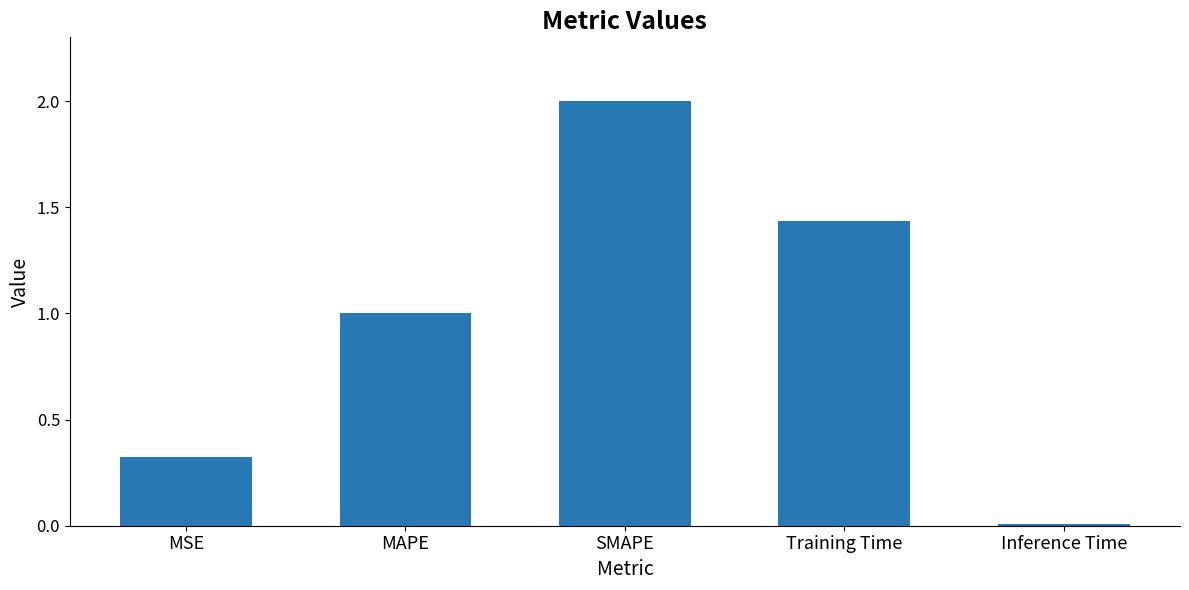

Are the bars grouped side by side (vs. stacked)?

No